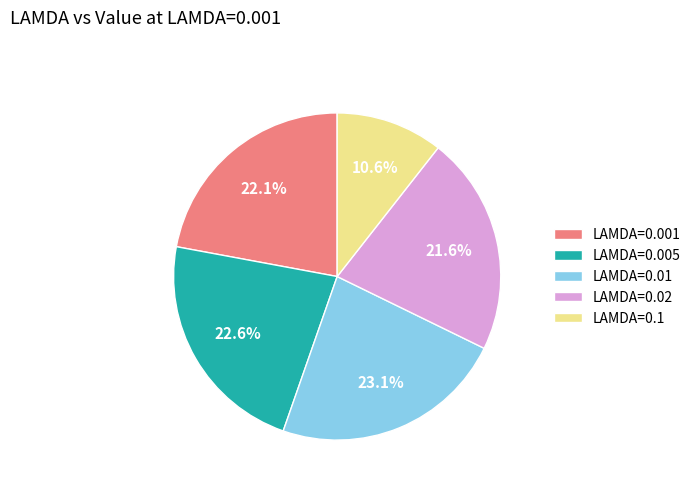

Does LAMDA=0.02 represent more than half of the total?

No